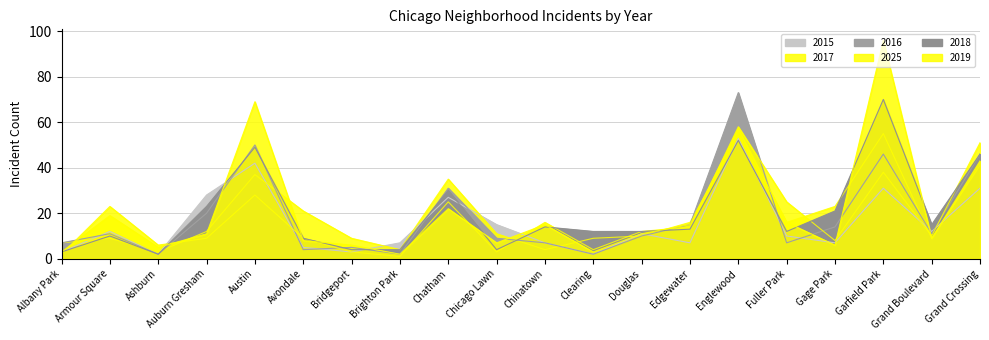

Which category has the lowest value in the 2017 series?

Ashburn